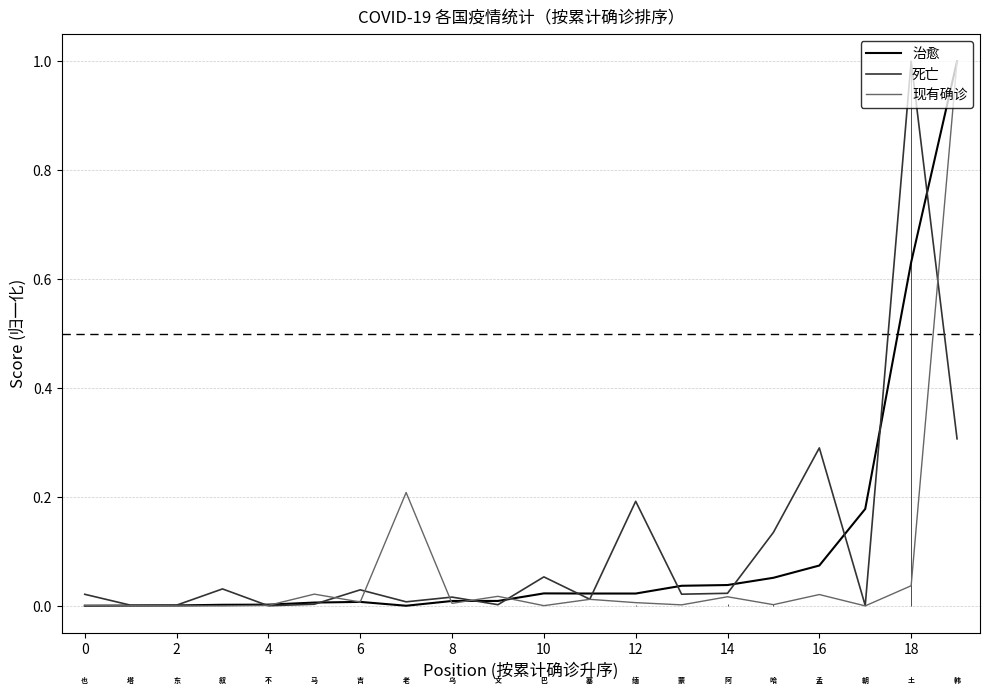

Is this an area chart (filled region under the line)?

No